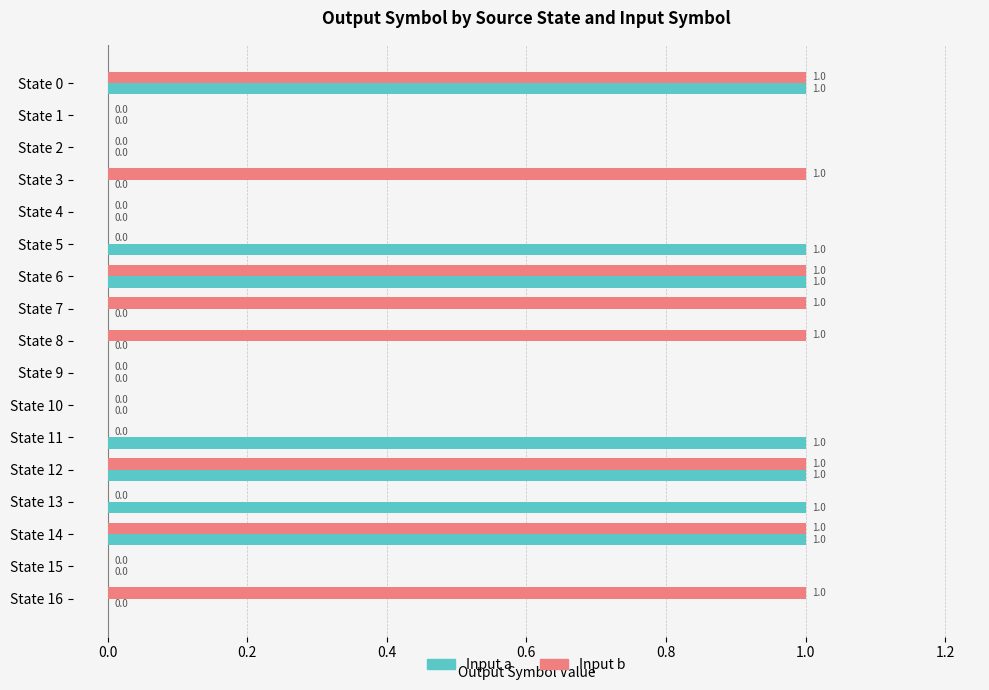

What are all the series names shown in the legend?

Input a, Input b